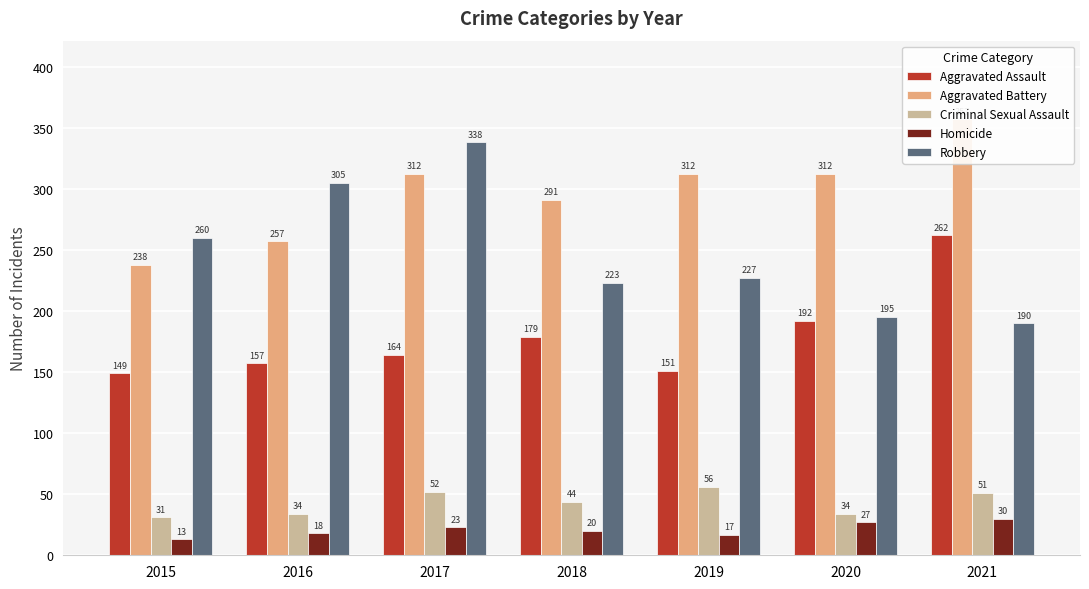

Between 2016 and 2017, which is larger?

2017